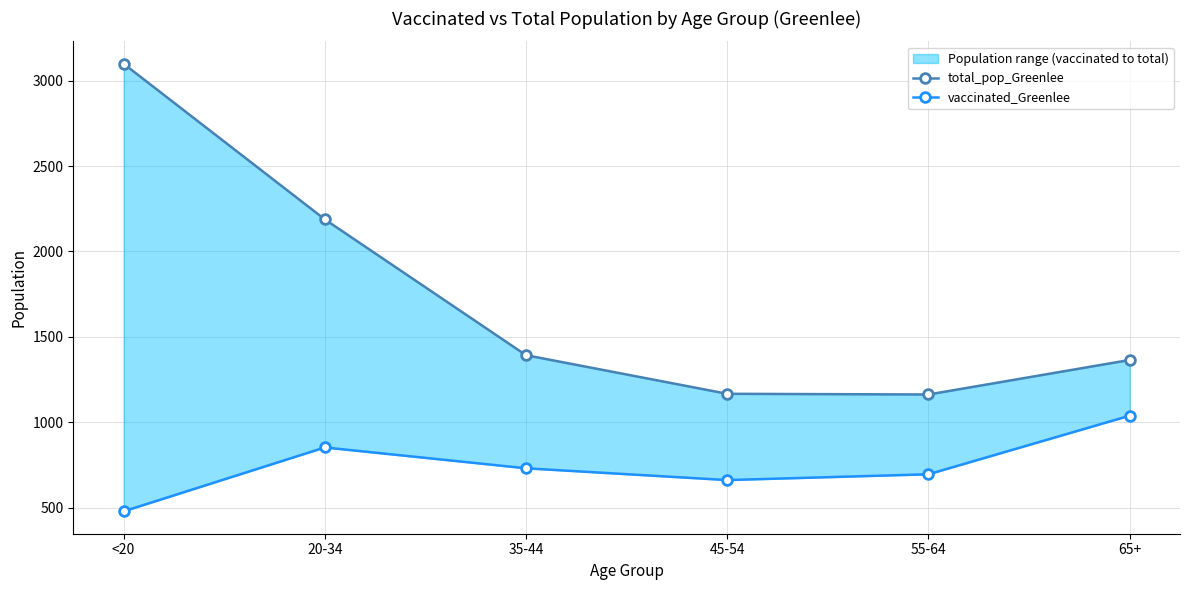

Is this an area chart (filled region under the line)?

No